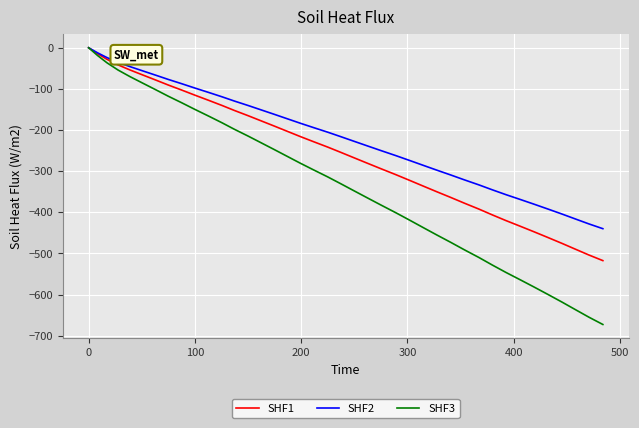

Which series has the largest total across all categories?

SHF2